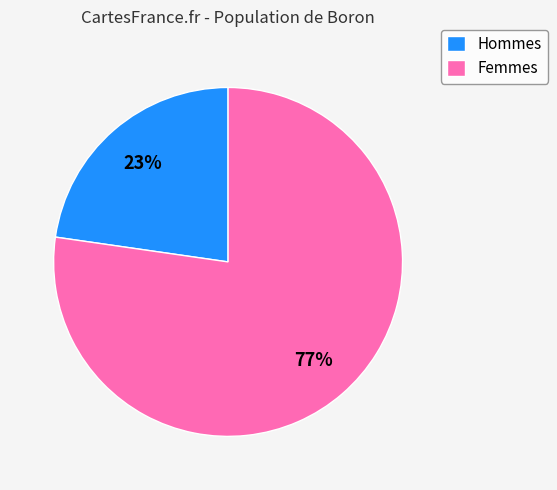

Is it true that Hommes is 23% of the pie?

True